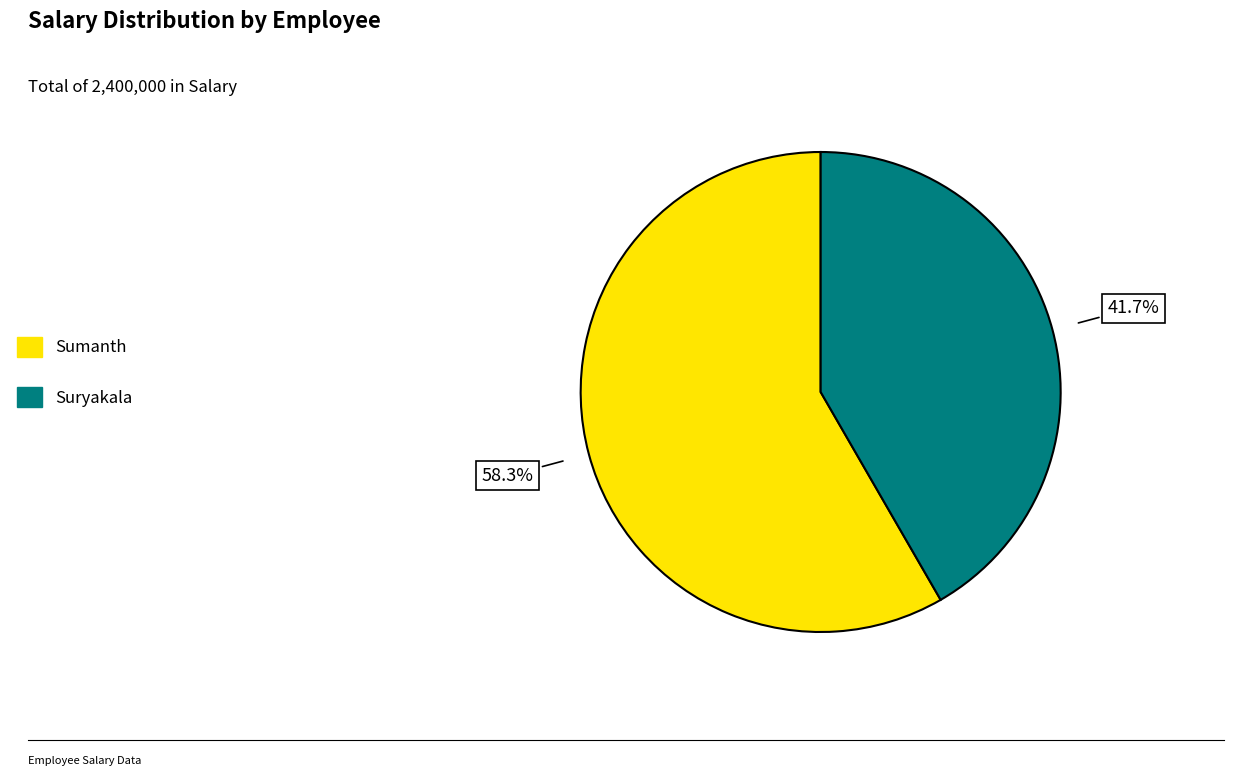

To the nearest percent, what percentage of the pie is Suryakala?

42%